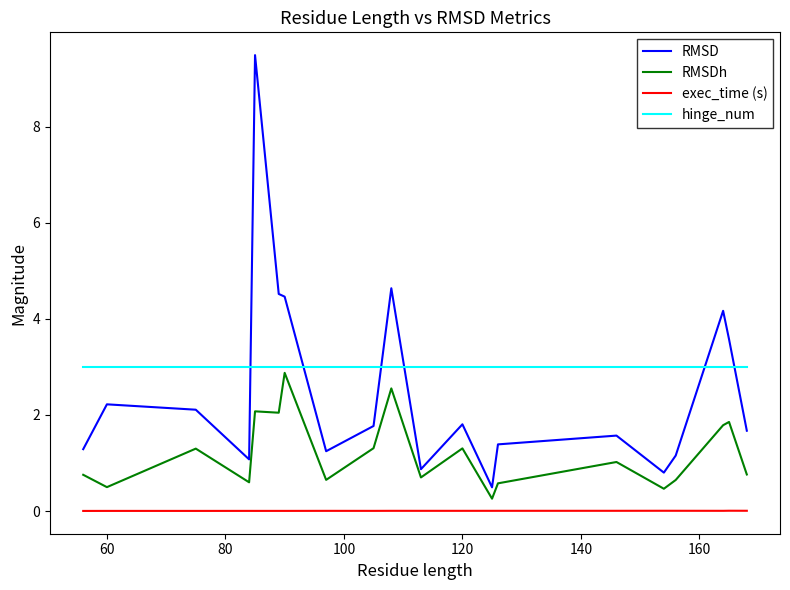

What is the lowest value of the RMSD series?

0.5